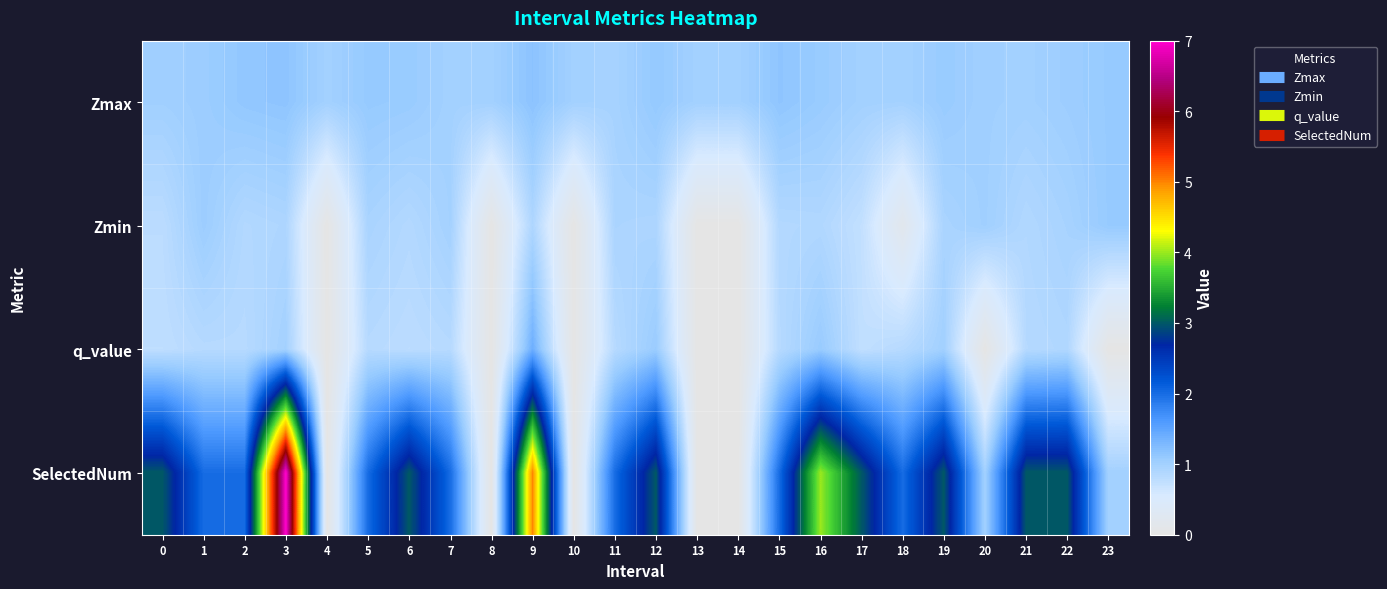

Rank the series by their maximum value, from lowest to highest.

Zmin, Zmax, q_value, SelectedNum